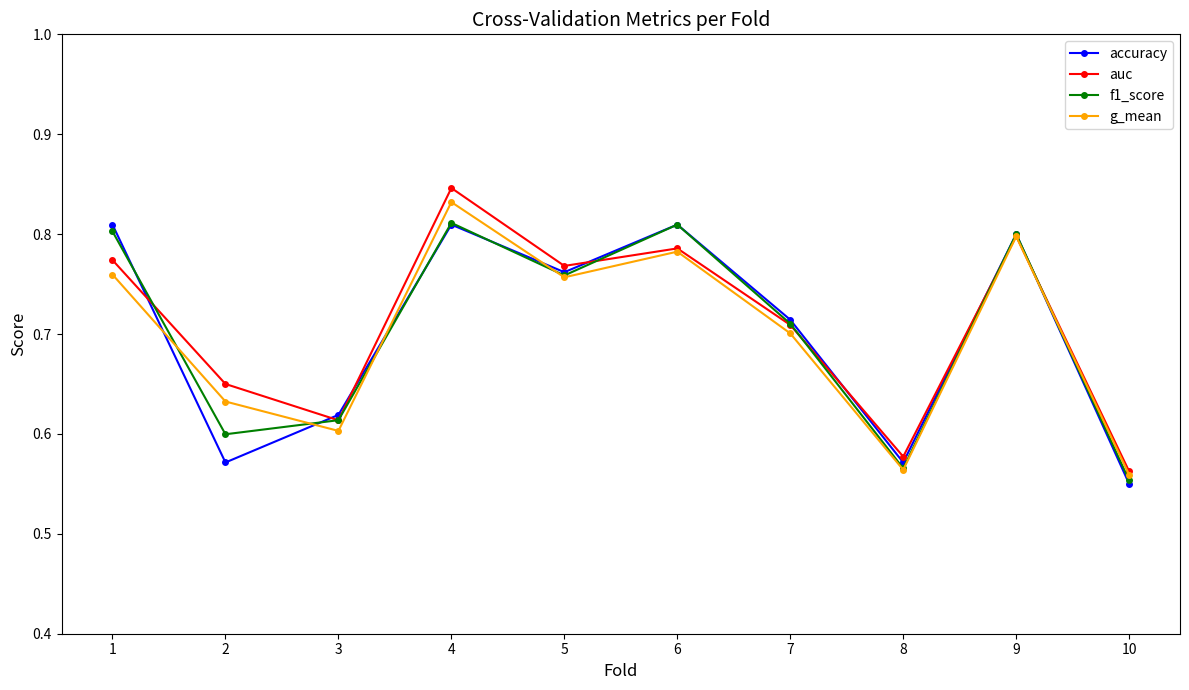

Which series ends up on top after the final intersection of f1_score and auc?

auc